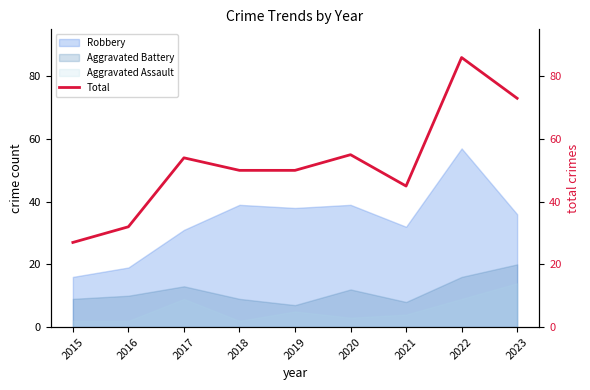

Where does the data first go above 50?

2017